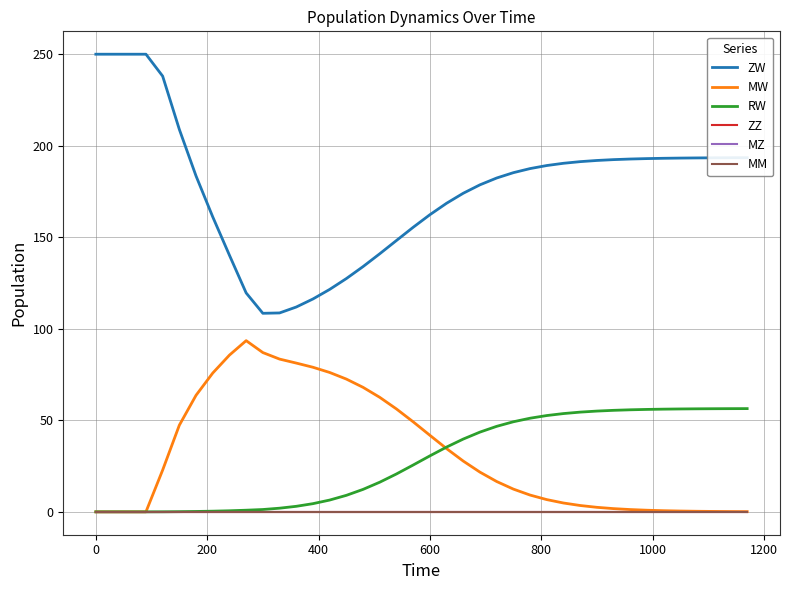

Does the chart have visible grid lines?

Yes